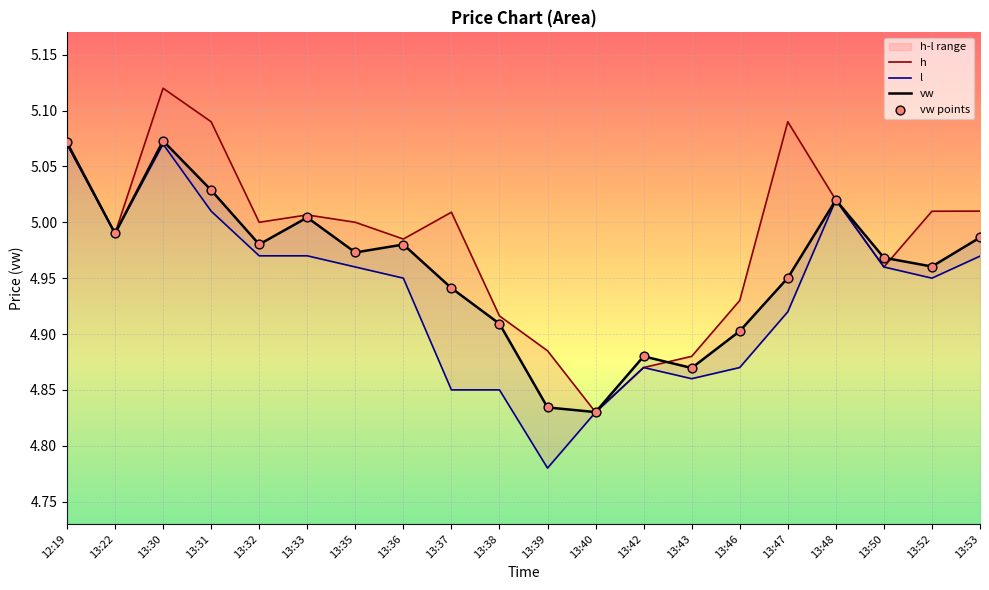

Which series has the widest spread of Y values?

h